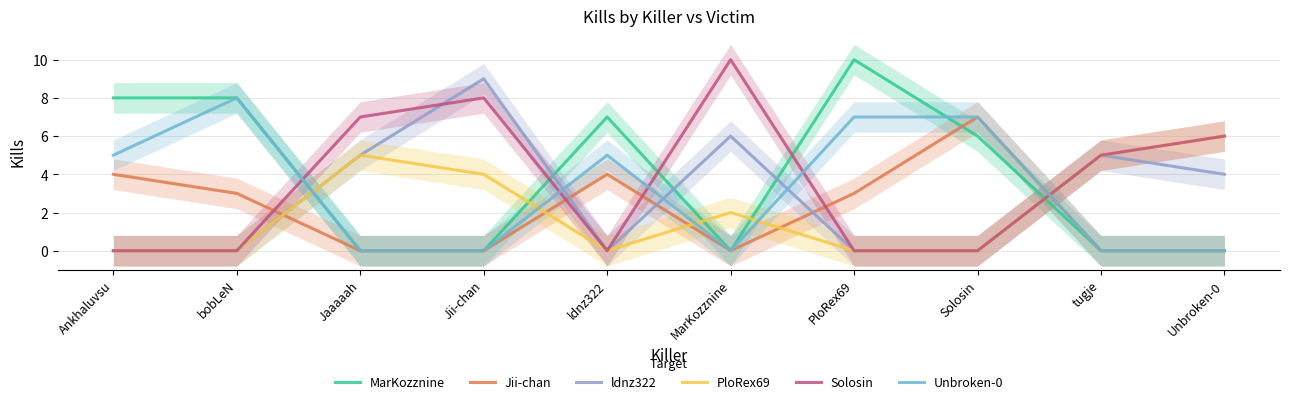

True or false: Solosin has a value of 0 at ldnz322.

True